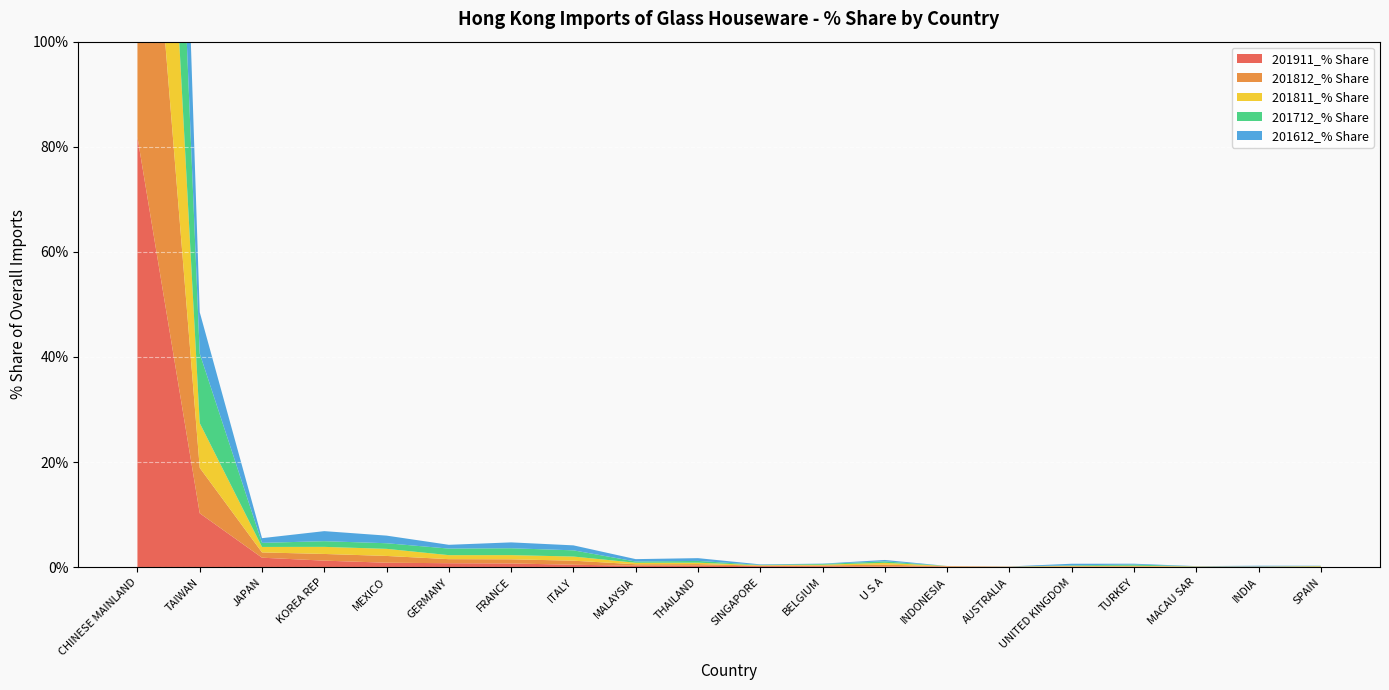

Reading right to left, list all the values displayed in this chart.

201911_% Share: SPAIN=0.1	INDIA=0.1	MACAU SAR=0.1	TURKEY=0.1	UNITED KINGDOM=0.1	AUSTRALIA=0.1	INDONESIA=0.1	U S A=0.1	BELGIUM=0.2	SINGAPORE=0.2	THAILAND=0.3	MALAYSIA=0.3	ITALY=0.5	FRANCE=0.7	GERMANY=0.8	MEXICO=0.9	KOREA REP=1.2	JAPAN=1.8	TAIWAN=10.3	CHINESE MAINLAND=81.8
201812_% Share: SPAIN=0.0	INDIA=0.0	MACAU SAR=0.0	TURKEY=0.1	UNITED KINGDOM=0.1	AUSTRALIA=0.0	INDONESIA=0.0	U S A=0.3	BELGIUM=0.2	SINGAPORE=0.1	THAILAND=0.3	MALAYSIA=0.3	ITALY=0.8	FRANCE=0.8	GERMANY=0.8	MEXICO=1.3	KOREA REP=1.3	JAPAN=1.0	TAIWAN=8.6	CHINESE MAINLAND=83.2
201811_% Share: SPAIN=0.1	INDIA=0.0	MACAU SAR=0.0	TURKEY=0.1	UNITED KINGDOM=0.1	AUSTRALIA=0.0	INDONESIA=0.1	U S A=0.3	BELGIUM=0.1	SINGAPORE=0.1	THAILAND=0.3	MALAYSIA=0.3	ITALY=0.8	FRANCE=0.8	GERMANY=0.8	MEXICO=1.4	KOREA REP=1.3	JAPAN=1.0	TAIWAN=8.5	CHINESE MAINLAND=83.1
201712_% Share: SPAIN=0.0	INDIA=0.0	MACAU SAR=0.0	TURKEY=0.2	UNITED KINGDOM=0.1	AUSTRALIA=0.0	INDONESIA=0.0	U S A=0.3	BELGIUM=0.1	SINGAPORE=0.1	THAILAND=0.3	MALAYSIA=0.2	ITALY=1.2	FRANCE=1.3	GERMANY=1.2	MEXICO=1.1	KOREA REP=1.1	JAPAN=0.8	TAIWAN=13.2	CHINESE MAINLAND=77.7
201612_% Share: SPAIN=0.0	INDIA=0.1	MACAU SAR=0.0	TURKEY=0.2	UNITED KINGDOM=0.3	AUSTRALIA=0.0	INDONESIA=0.0	U S A=0.3	BELGIUM=0.1	SINGAPORE=0.1	THAILAND=0.5	MALAYSIA=0.5	ITALY=0.9	FRANCE=1.1	GERMANY=0.7	MEXICO=1.4	KOREA REP=1.9	JAPAN=0.9	TAIWAN=7.9	CHINESE MAINLAND=82.1